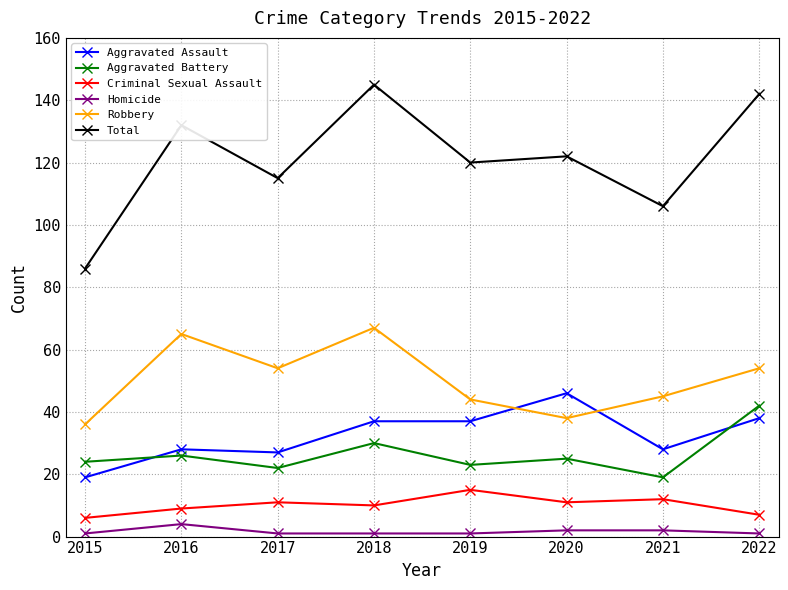

At 2018, list the series in order from largest to smallest.

Total, Robbery, Aggravated Assault, Aggravated Battery, Criminal Sexual Assault, Homicide